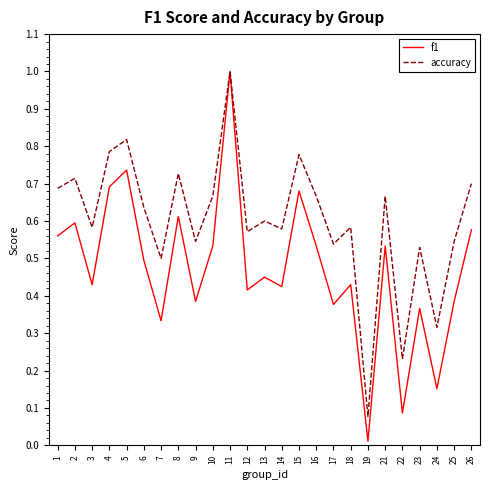

Which series has the widest spread of values?

f1